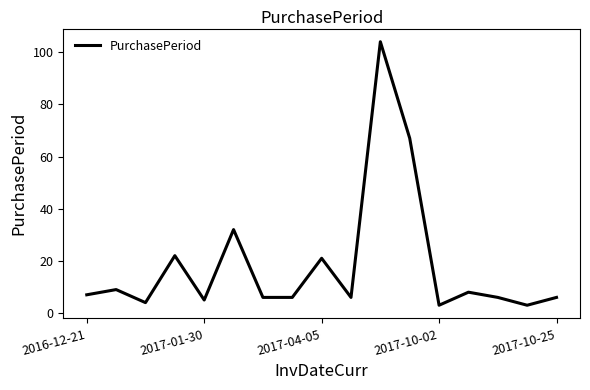

What is the minimum value shown in the chart?

3